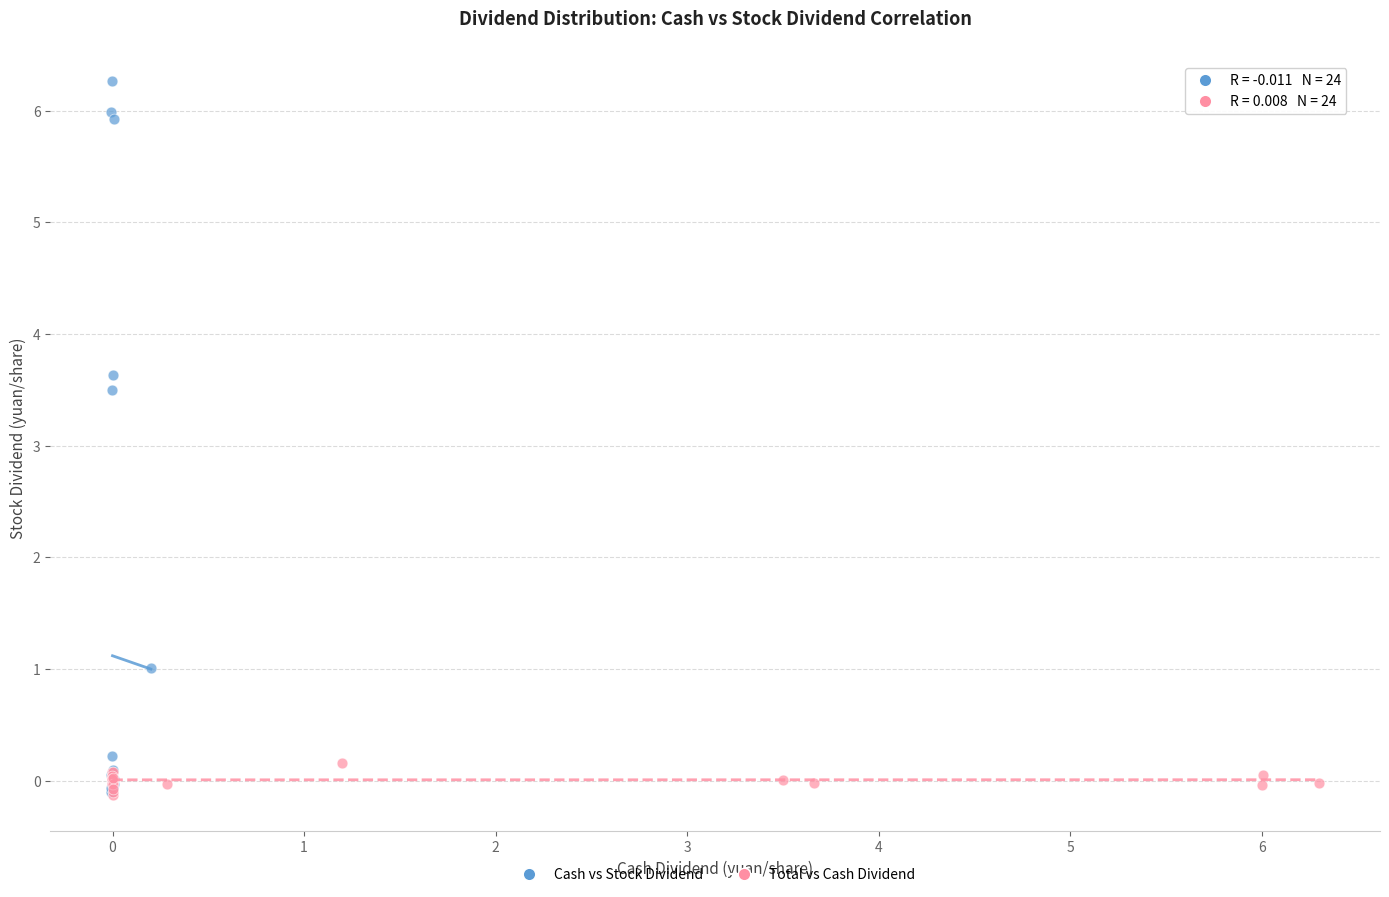

Which series has the largest Y range (max minus min)?

Cash vs Stock Dividend